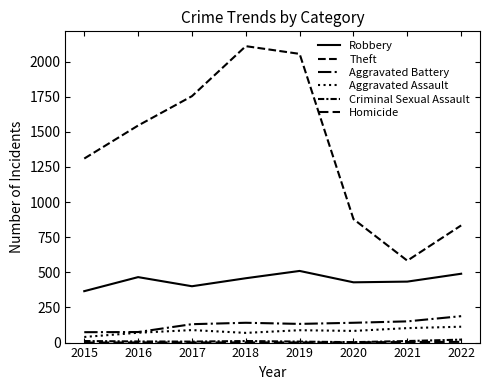

Is the value of Aggravated Assault at 2018 greater than the value of Homicide at 2016?

Yes